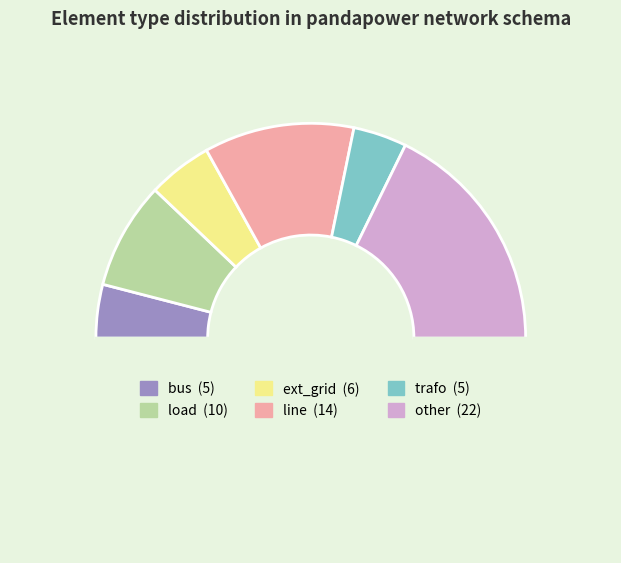

How many segments does this pie chart have?

7